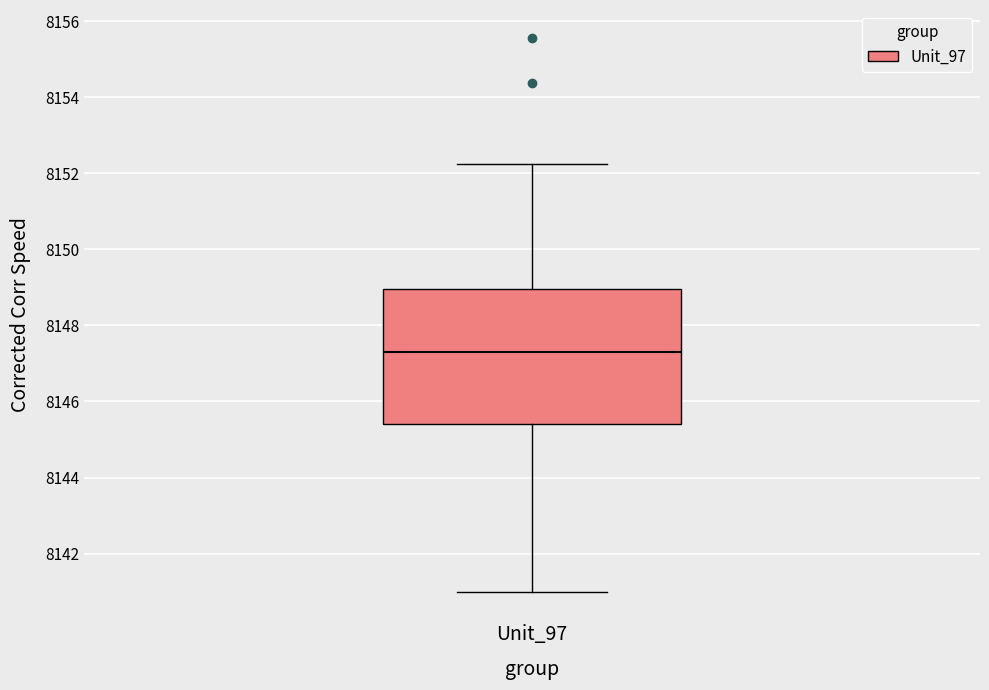

Transcribe this box plot: give where the median line is, the range the box spans, and where the two whiskers end, as read against the y-axis. The values are not printed on the chart, so give them approximately, as read against the axis.

median 8147.4, box 8145.4 to 8149.0, whiskers 8141.0 to 8152.2